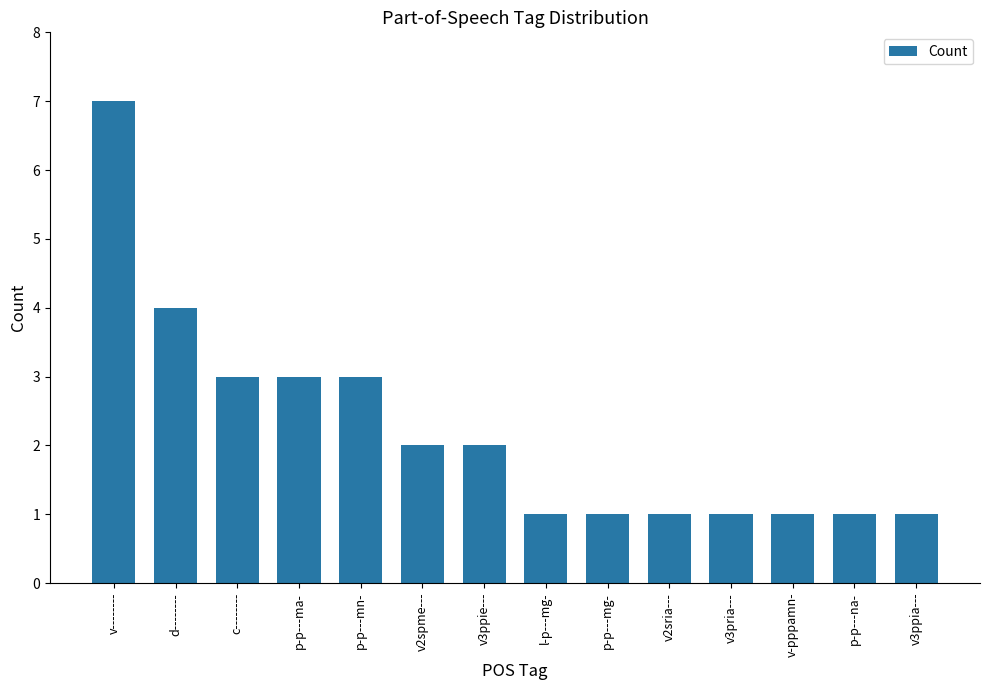

What is the sum of the values at v3ppie--- and p-p---na-?

3